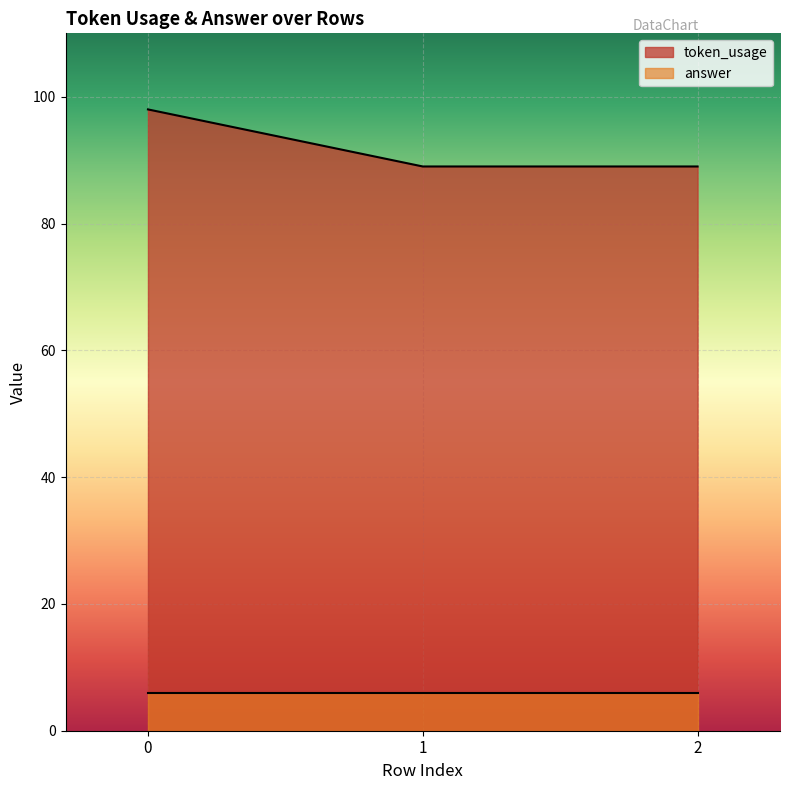

At 1, list the series in order from smallest to largest.

answer, token_usage